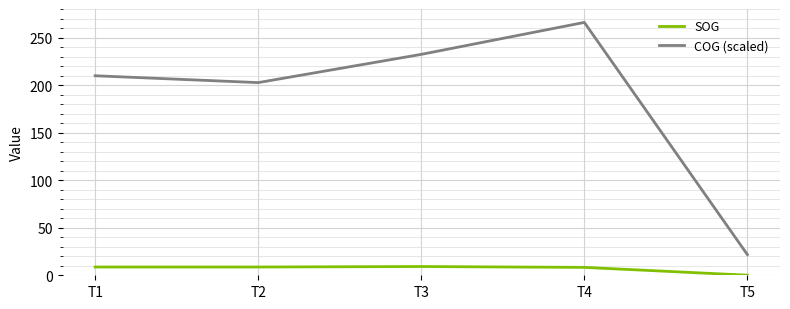

What is the difference between the second highest and minimum values in the COG (scaled) series?

210.6